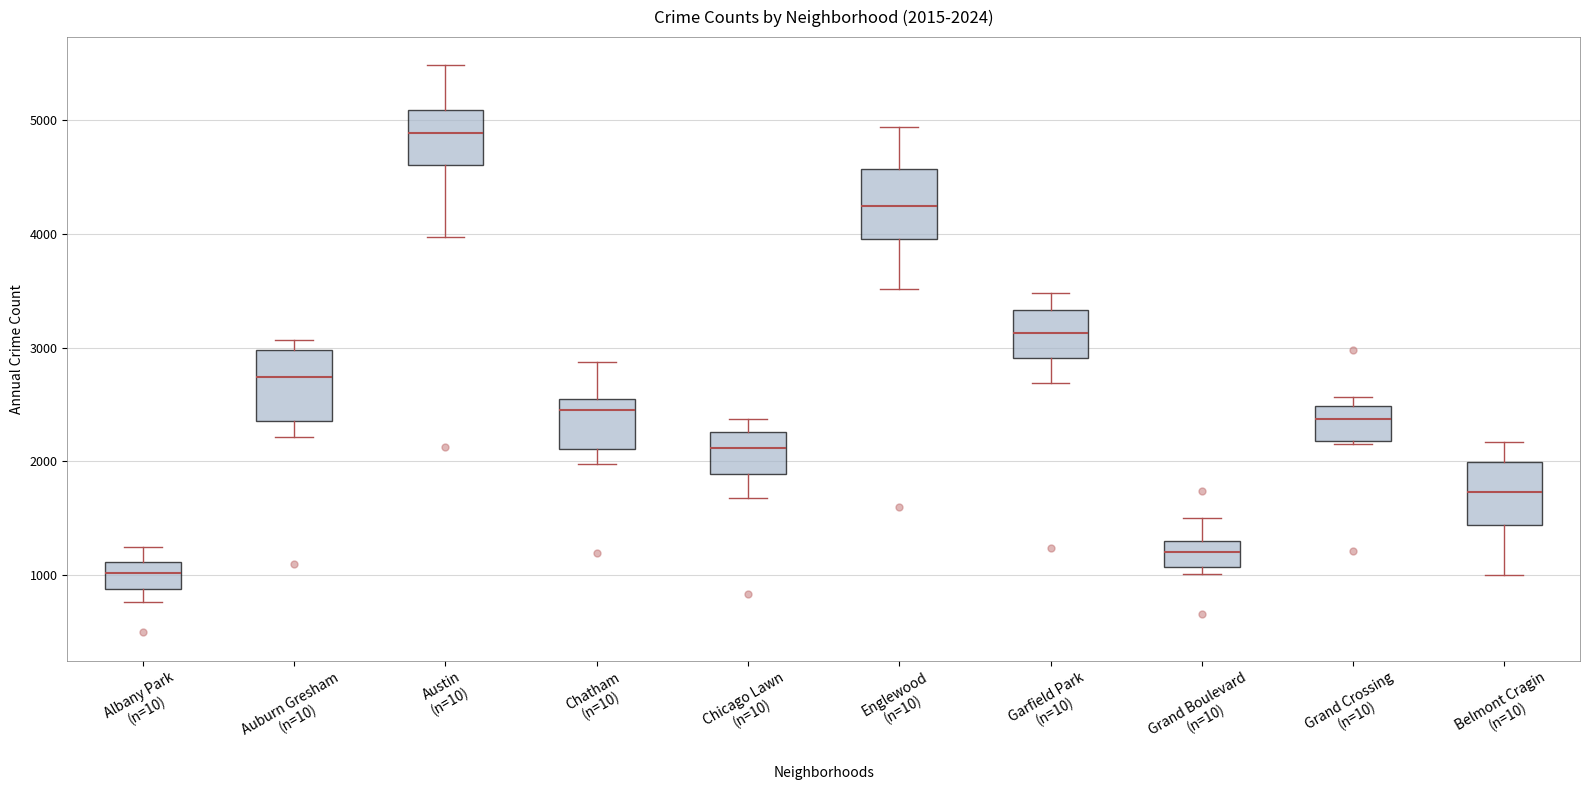

Which box has the lowest median line?

Albany Park (n=10)